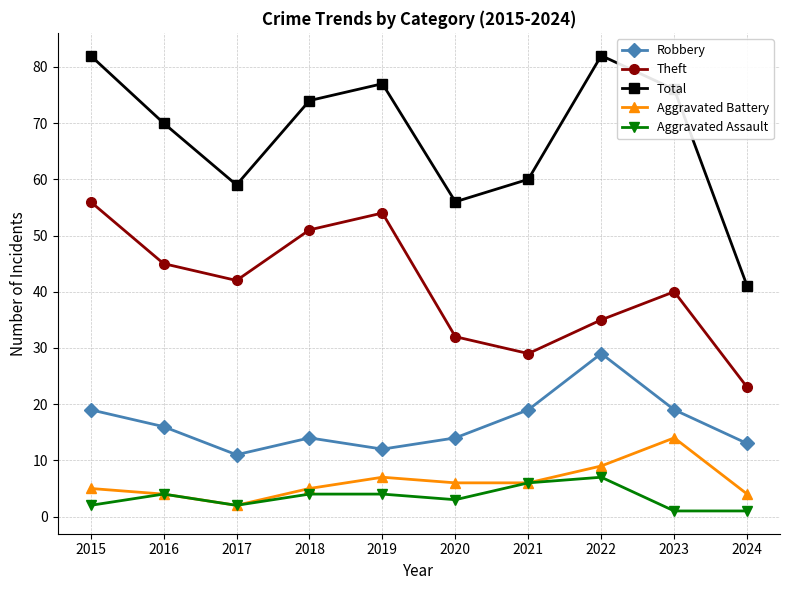

What is the value of the Aggravated Battery point at the 9th from the left?

14